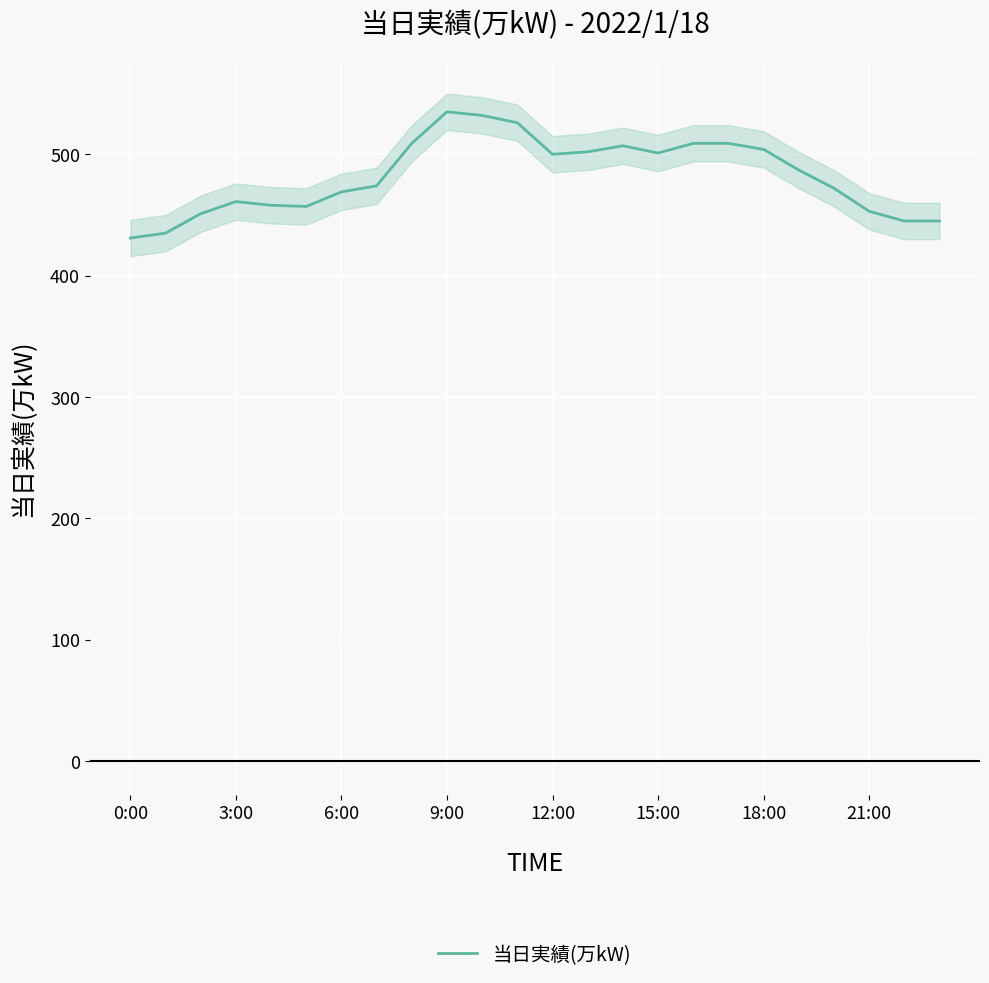

Is it true that 当日実績(万kW) equals 692 at 0:00?

False